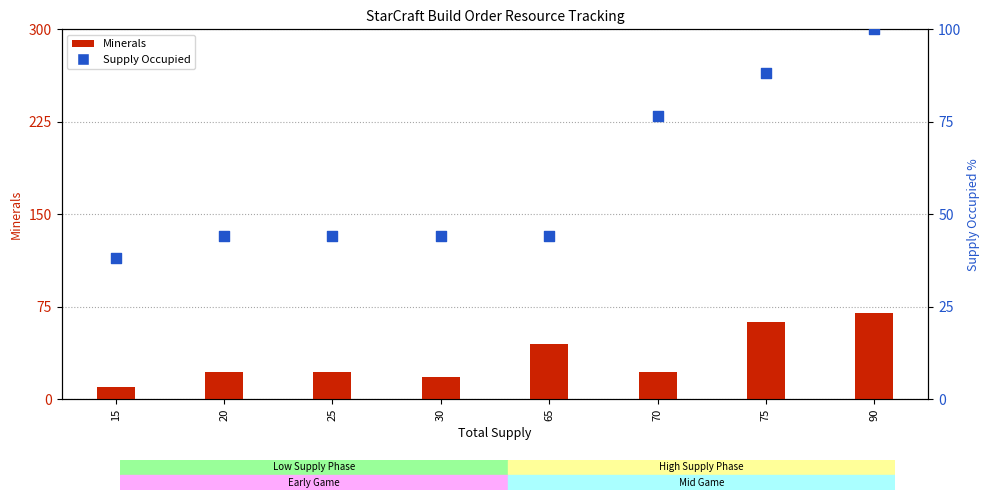

What is the total value across all series at 75?

214.0